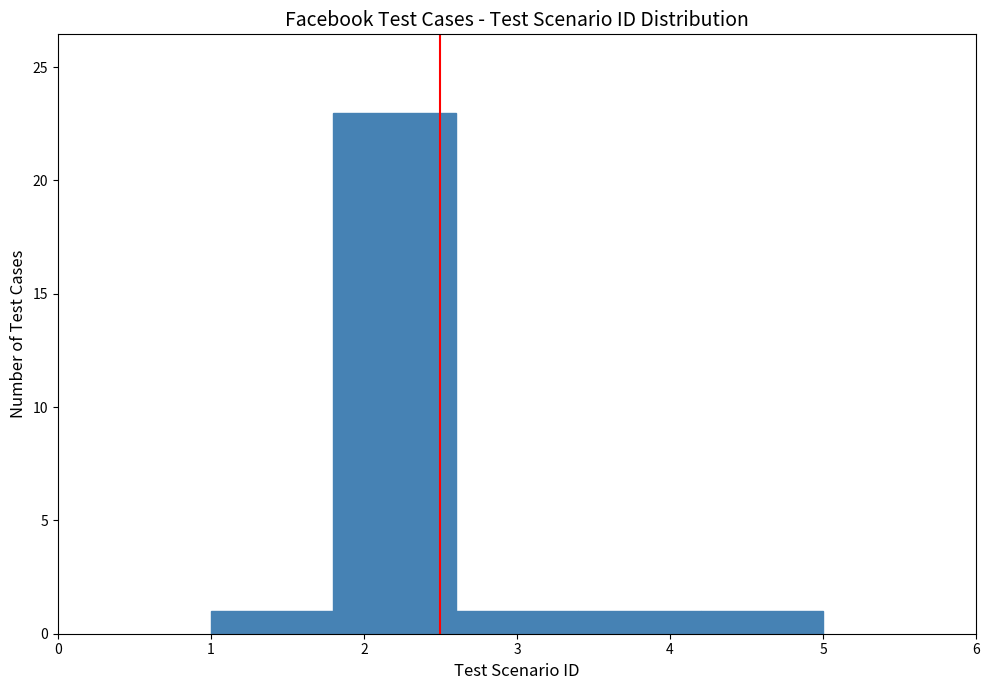

Reading left to right, list every bar in this chart as the range it spans on the x-axis followed by its height. The values are not printed on the chart, so give them approximately, as read against the axis.

1.0 to 1.8: 1
1.8 to 2.6: 23
2.6 to 3.4: 1
3.4 to 4.2: 1
4.2 to 5.0: 1